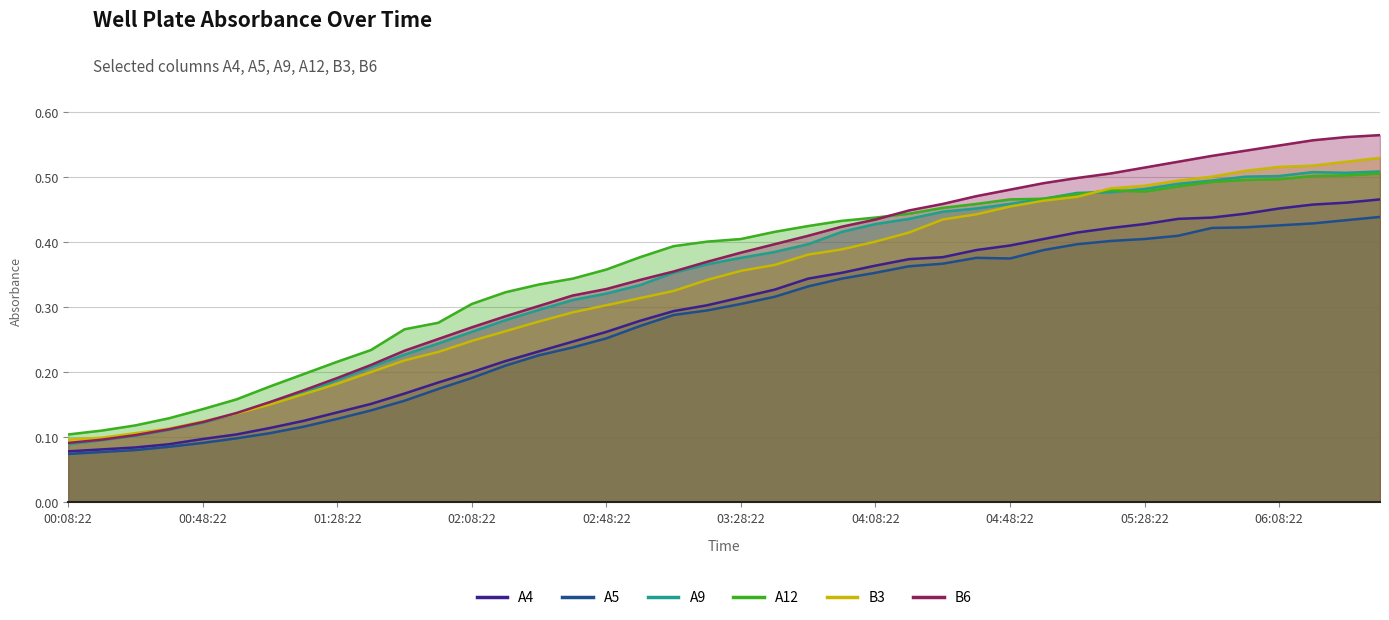

True or false: B6 has more than 2 interior local peaks.

False